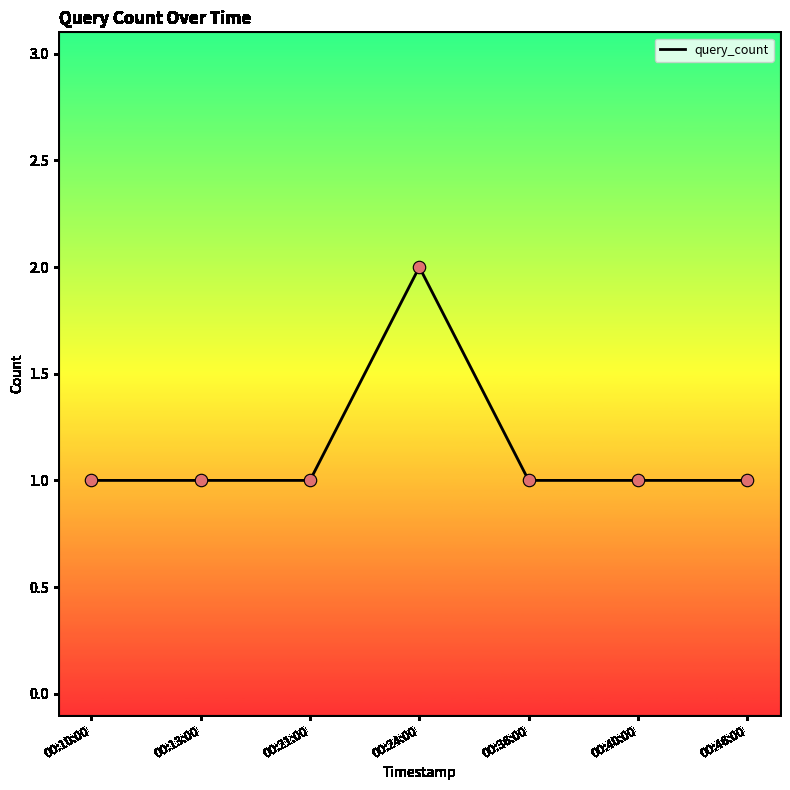

Approximately how many times larger is the value at 00:46:00 compared to 00:10:00?

1.0